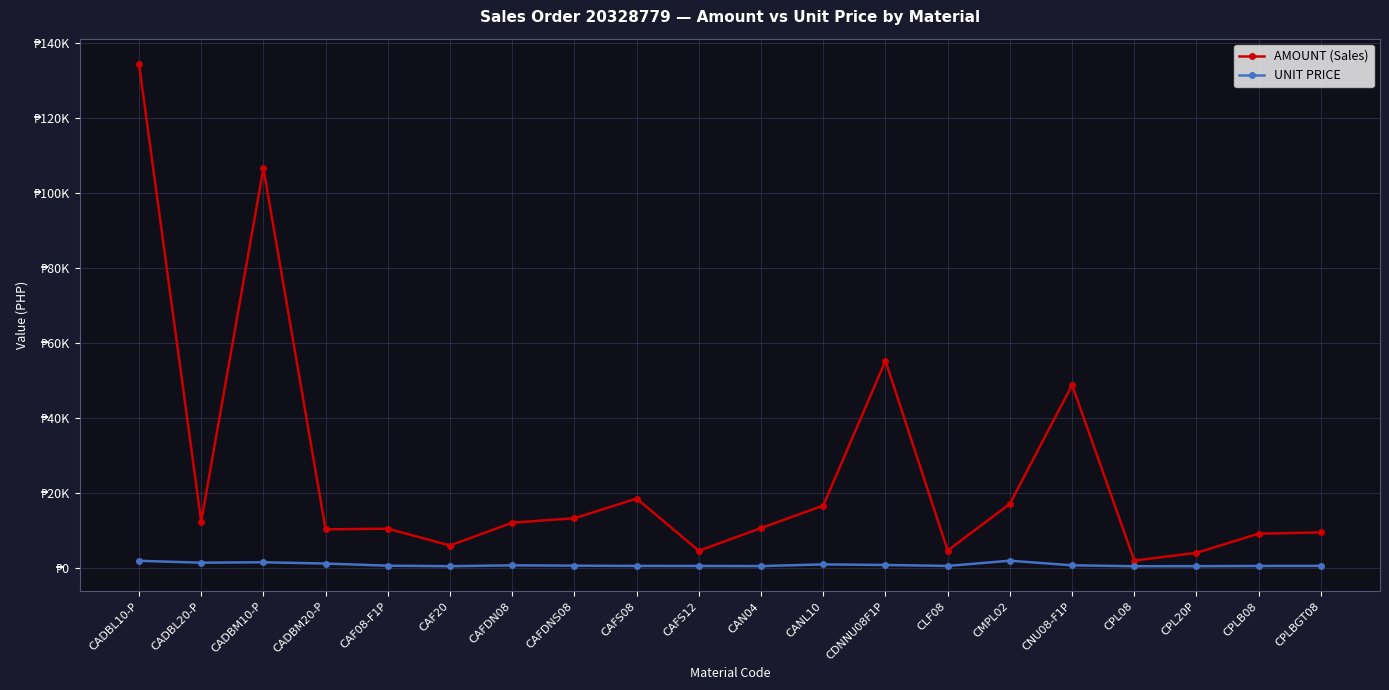

Rank the series by their maximum value, from lowest to highest.

UNIT PRICE, AMOUNT (Sales)